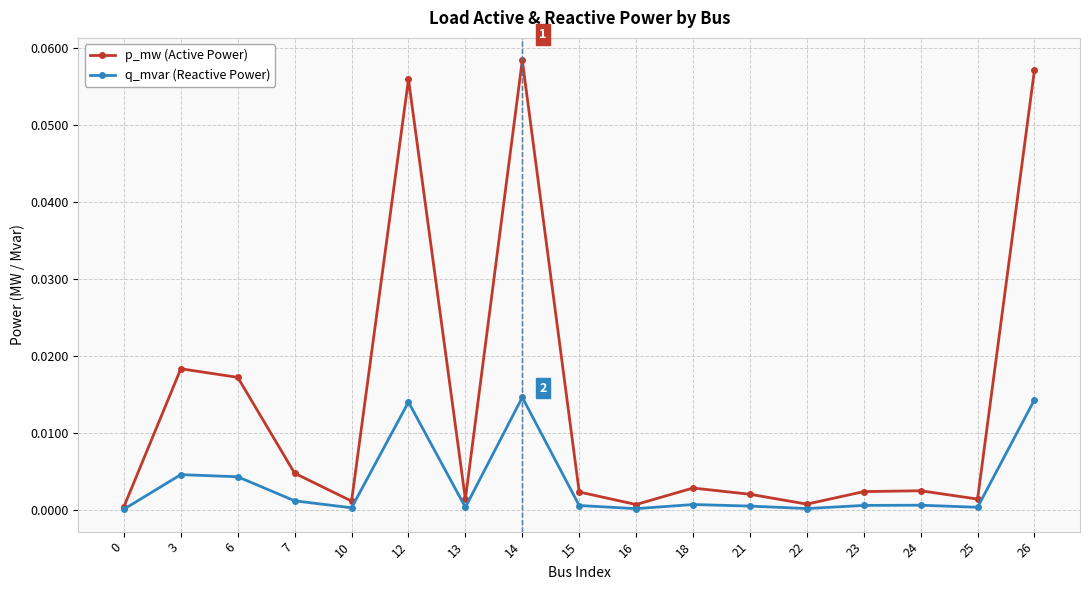

Which series has the widest spread of values?

p_mw (Active Power)